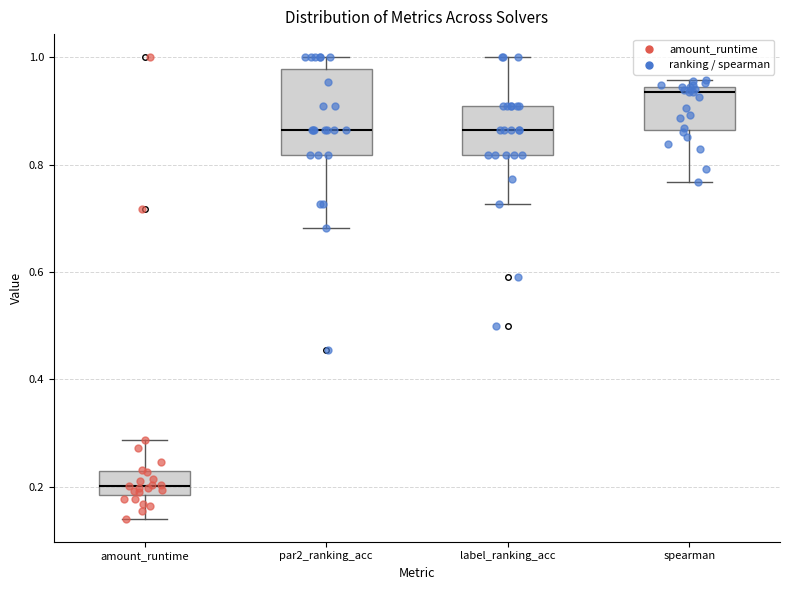

Comparing the boxes themselves (not the whiskers), which one is the tallest?

par2_ranking_acc